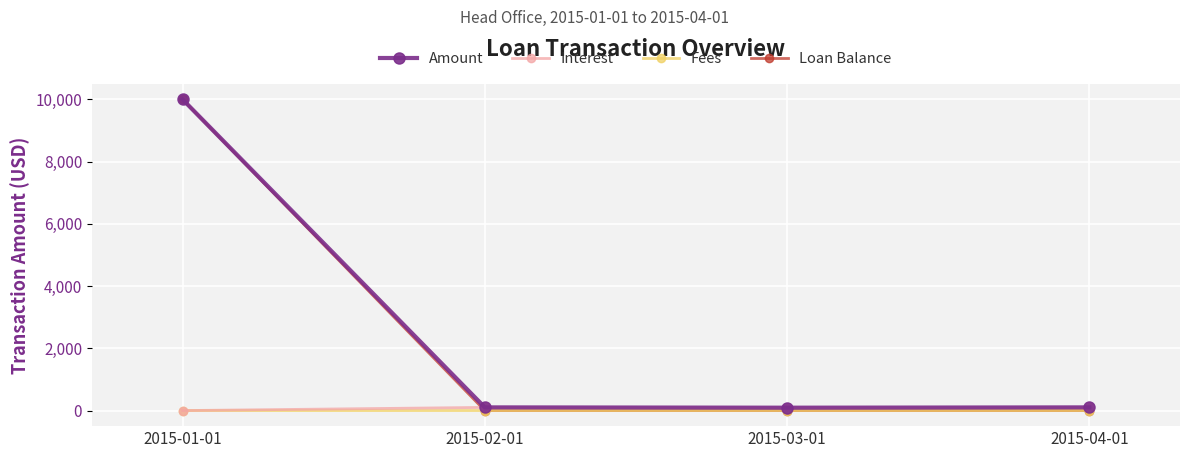

What is the label of the 3rd point from the left?

2015-03-01